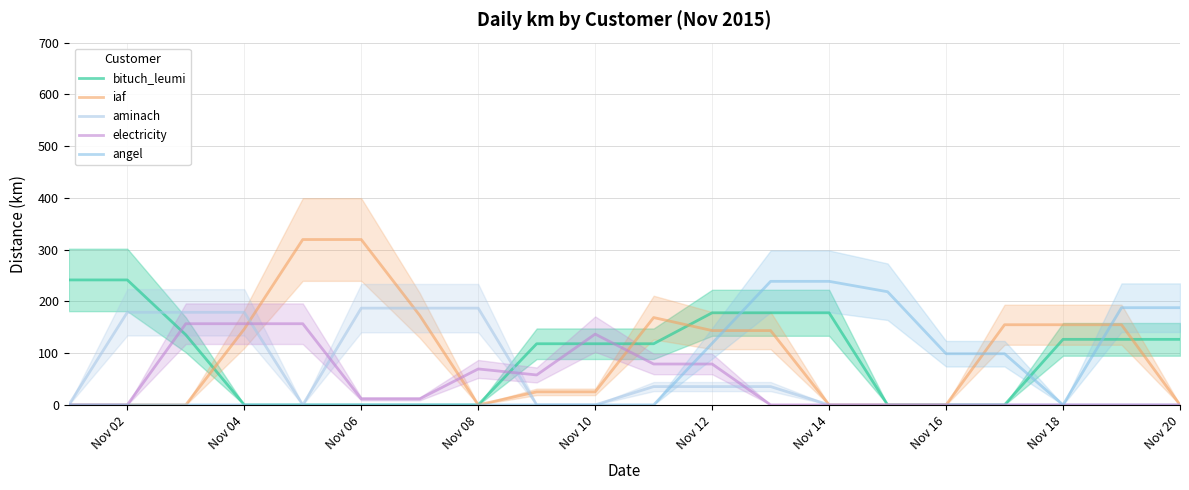

What position from the left is Nov 12?

12